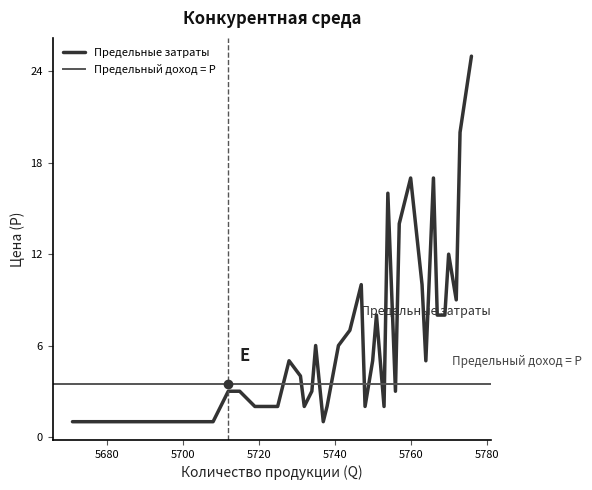

Rank the categories by value from highest to lowest.

5776, 5773, 5760, 5766, 5754, 5757, 5770, 5747, 5763, 5772, 5751, 5767, 5769, 5744, 5735, 5741, 5728, 5750, 5764, 5731, 5712, 5715, 5734, 5756, 5719, 5722, 5725, 5732, 5738, 5748, 5753, 5671, 5687, 5693, 5696, 5700, 5702, 5706, 5708, 5737